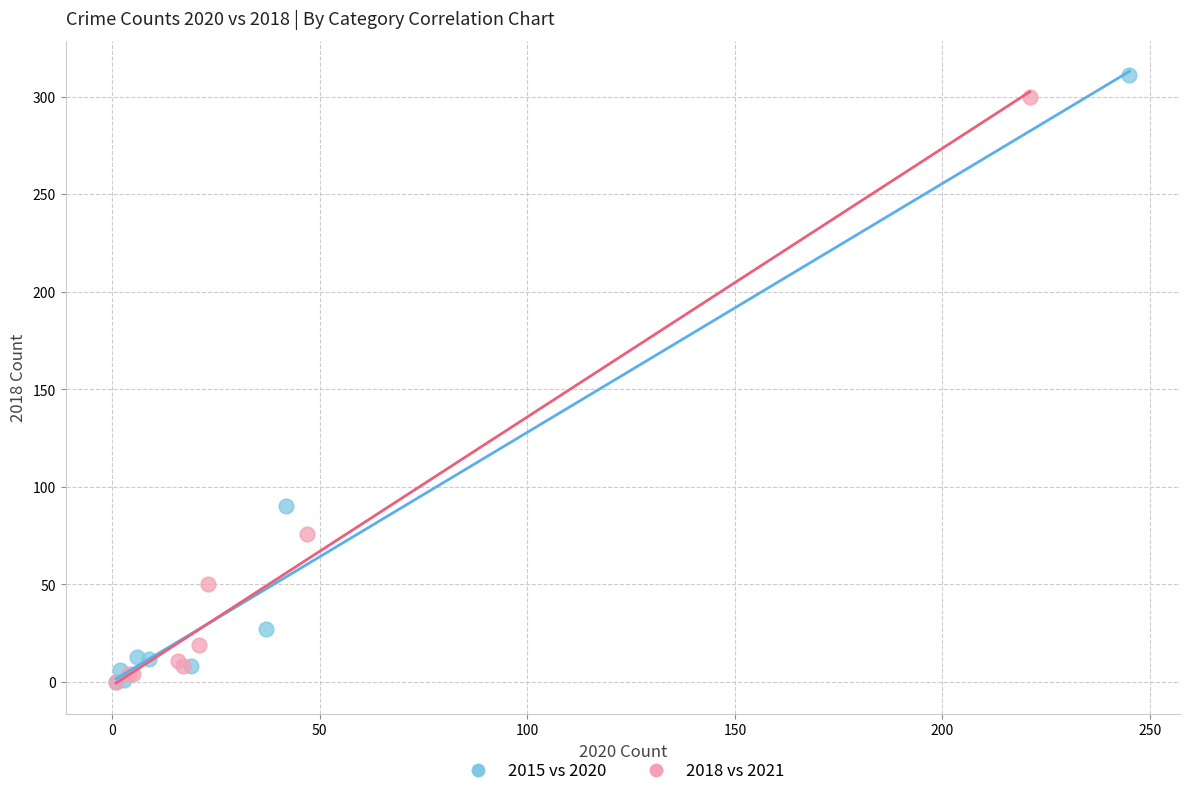

Which series has the widest spread of Y values?

2015 vs 2020